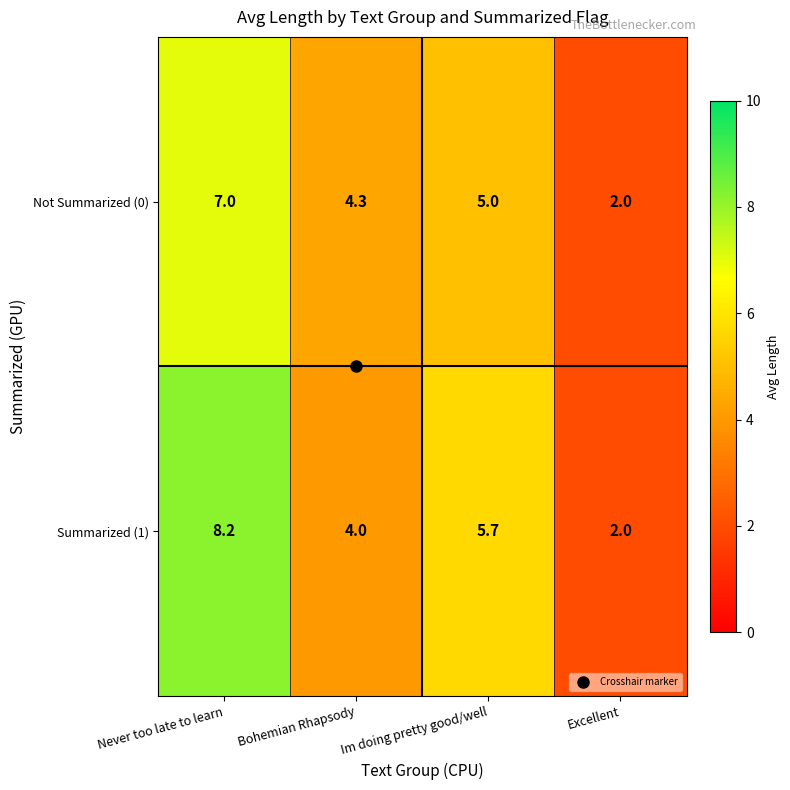

What is the average value of the Summarized (1) series?

5.0